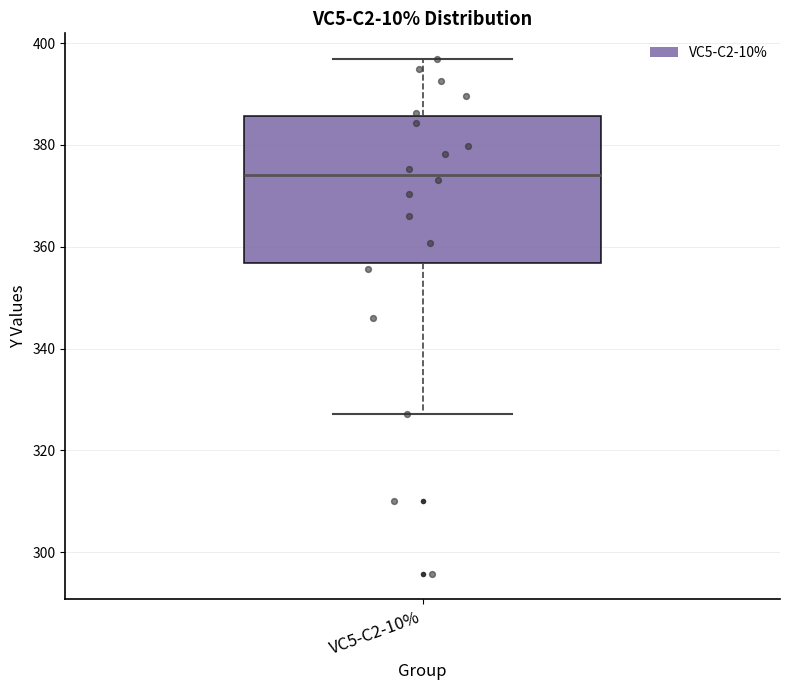

Where does the lower whisker of the box for VC5-C2-10% end on the y-axis? The values are not printed on the chart, so give them approximately, as read against the axis.

328